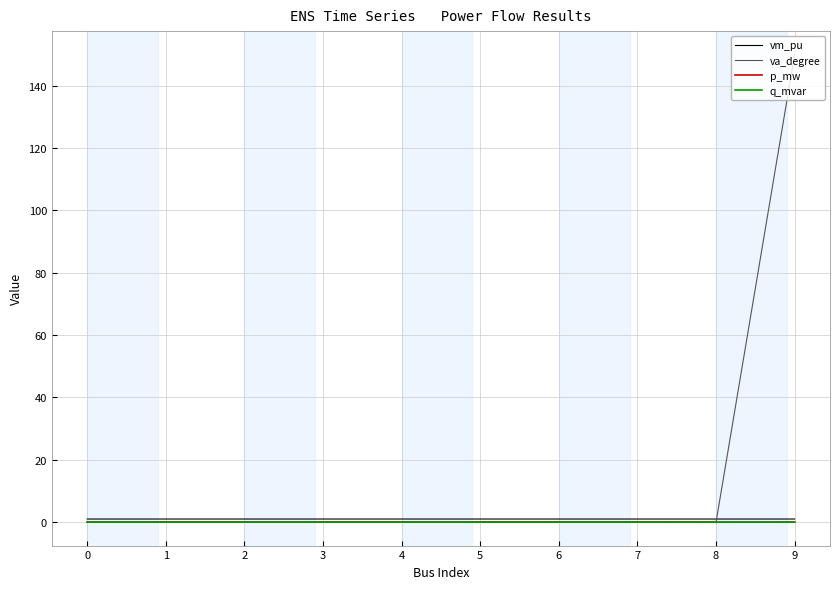

The va_degree series shows -0.0 at 5. True or false?

True